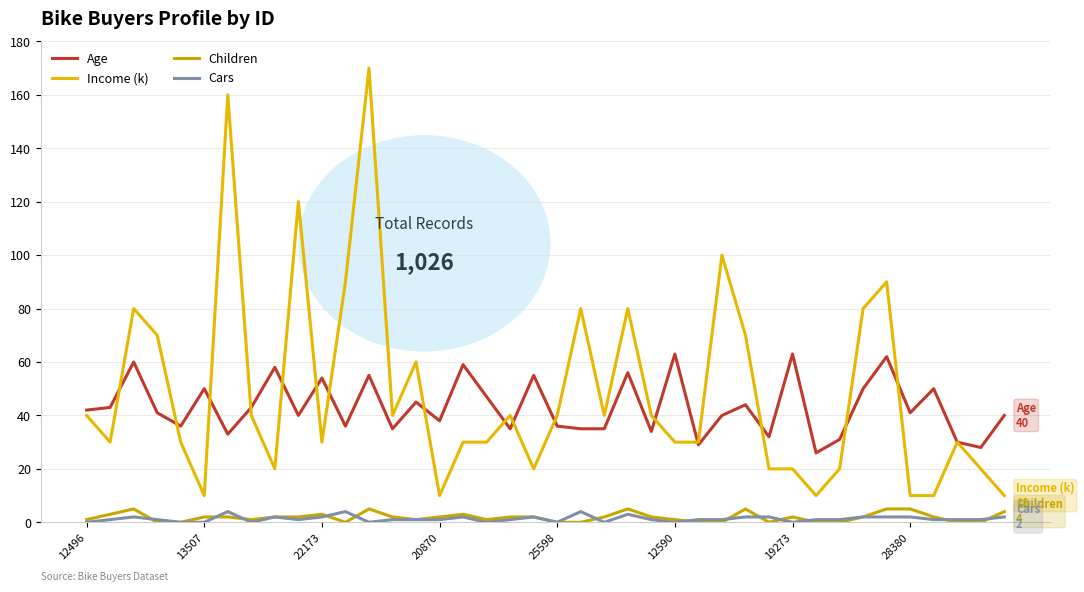

How many distinct data groups are displayed?

4